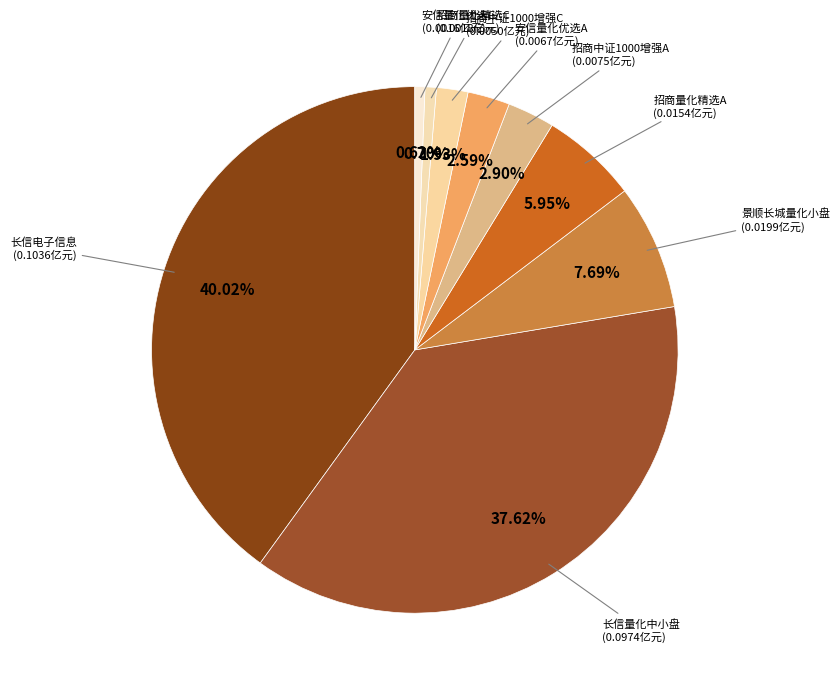

Is there a majority slice in this chart?

No